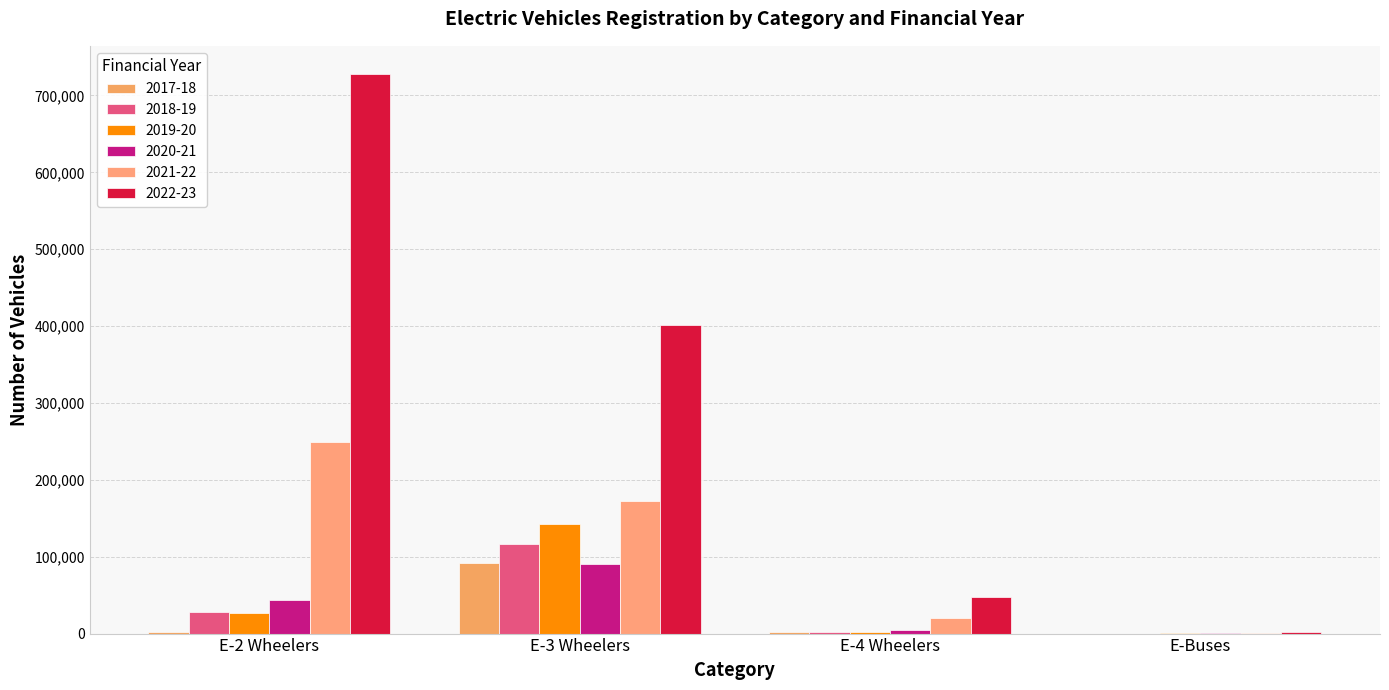

What is the label of the 4th bar from the left?

E-Buses